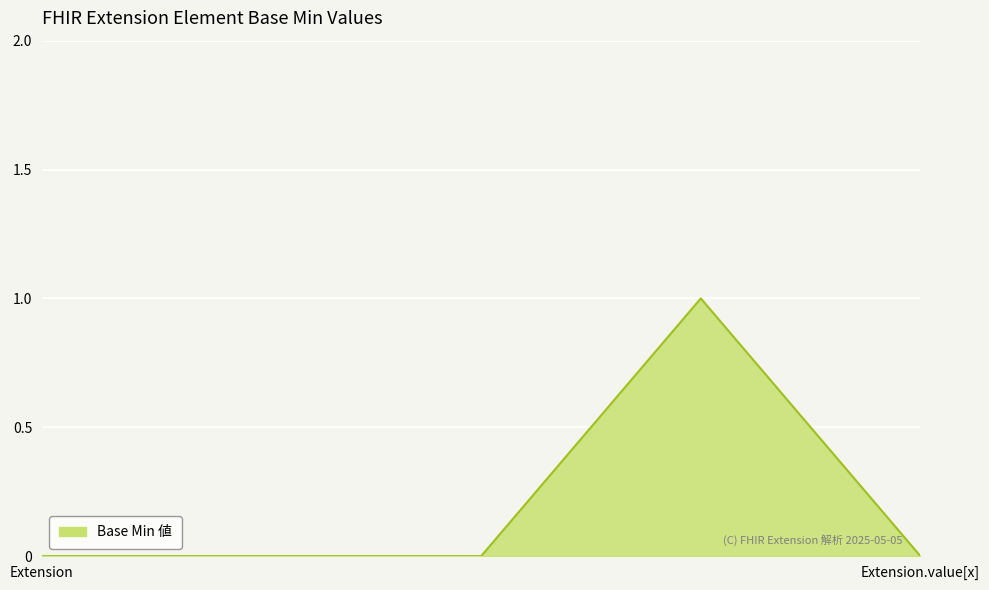

How many distinct data groups are displayed?

1